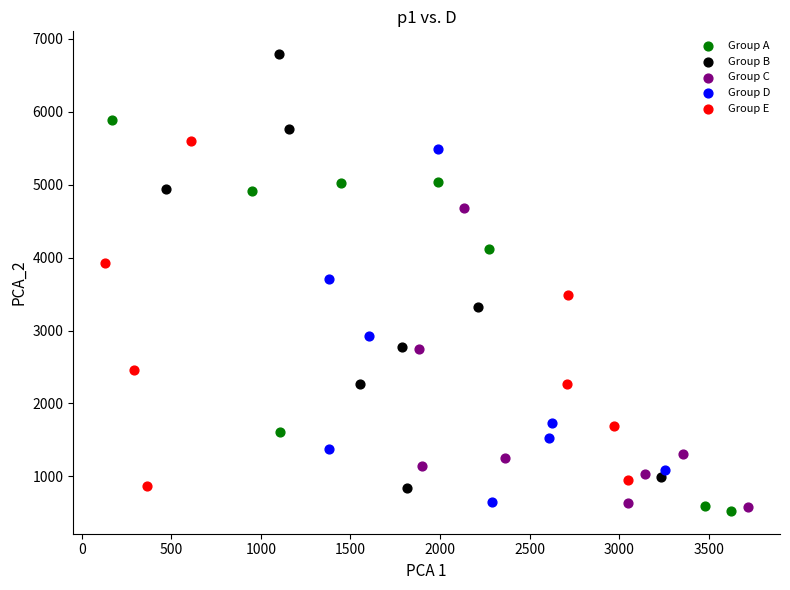

Which series has the widest spread of Y values?

Group B